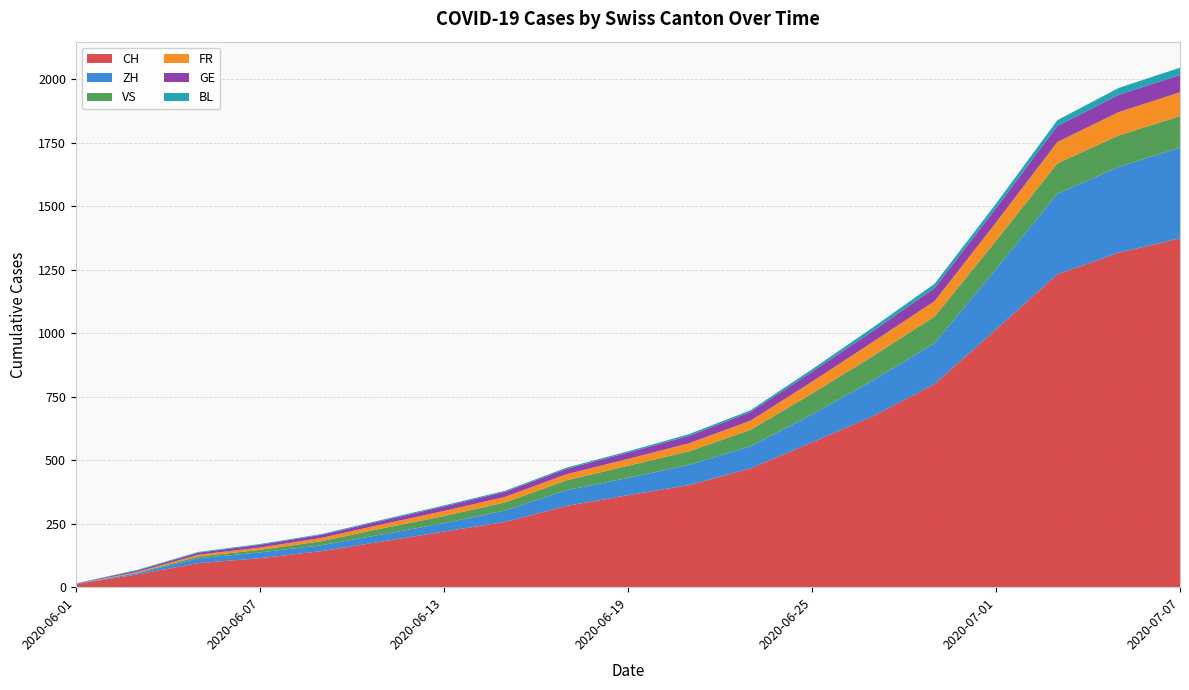

Reading left to right, extract all data points from this chart.

CH: 2020-06-01=12	2020-06-03=50	2020-06-05=95	2020-06-07=114	2020-06-09=142	2020-06-11=180	2020-06-13=219	2020-06-15=257	2020-06-17=320	2020-06-19=362	2020-06-21=402	2020-06-23=468	2020-06-25=570	2020-06-27=674	2020-06-29=800	2020-07-01=1015	2020-07-03=1232	2020-07-05=1317	2020-07-07=1374
ZH: 2020-06-01=0	2020-06-03=5	2020-06-05=19	2020-06-07=23	2020-06-09=23	2020-06-11=28	2020-06-13=33	2020-06-15=45	2020-06-17=62	2020-06-19=68	2020-06-21=80	2020-06-23=87	2020-06-25=110	2020-06-27=141	2020-06-29=161	2020-07-01=237	2020-07-03=317	2020-07-05=338	2020-07-07=357
VS: 2020-06-01=1	2020-06-03=2	2020-06-05=7	2020-06-07=10	2020-06-09=16	2020-06-11=24	2020-06-13=28	2020-06-15=32	2020-06-17=39	2020-06-19=48	2020-06-21=53	2020-06-23=65	2020-06-25=82	2020-06-27=96	2020-06-29=105	2020-07-01=112	2020-07-03=120	2020-07-05=124	2020-07-07=124
FR: 2020-06-01=0	2020-06-03=3	2020-06-05=7	2020-06-07=9	2020-06-09=13	2020-06-11=16	2020-06-13=20	2020-06-15=22	2020-06-17=24	2020-06-19=27	2020-06-21=32	2020-06-23=36	2020-06-25=47	2020-06-27=56	2020-06-29=61	2020-07-01=72	2020-07-03=84	2020-07-05=92	2020-07-07=94
GE: 2020-06-01=1	2020-06-03=6	2020-06-05=8	2020-06-07=11	2020-06-09=12	2020-06-11=14	2020-06-13=18	2020-06-15=20	2020-06-17=21	2020-06-19=25	2020-06-21=29	2020-06-23=34	2020-06-25=39	2020-06-27=43	2020-06-29=51	2020-07-01=56	2020-07-03=63	2020-07-05=68	2020-07-07=68
BL: 2020-06-01=1	2020-06-03=2	2020-06-05=3	2020-06-07=3	2020-06-09=3	2020-06-11=4	2020-06-13=4	2020-06-15=4	2020-06-17=5	2020-06-19=5	2020-06-21=7	2020-06-23=7	2020-06-25=10	2020-06-27=14	2020-06-29=17	2020-07-01=18	2020-07-03=23	2020-07-05=27	2020-07-07=29